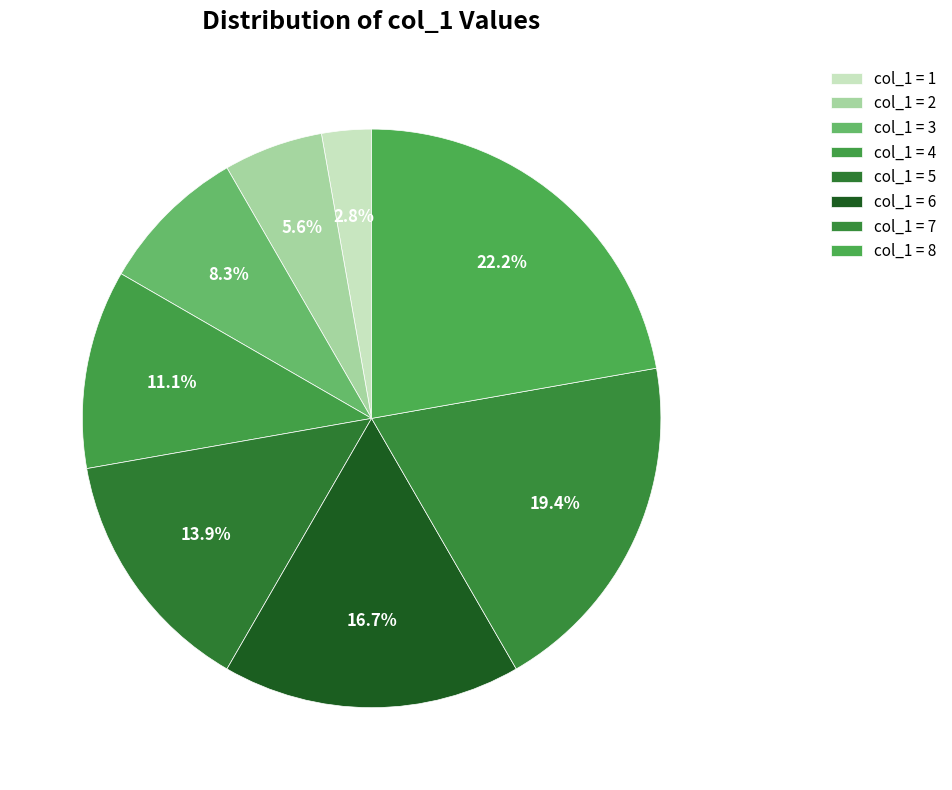

How many segments does this pie chart have?

8